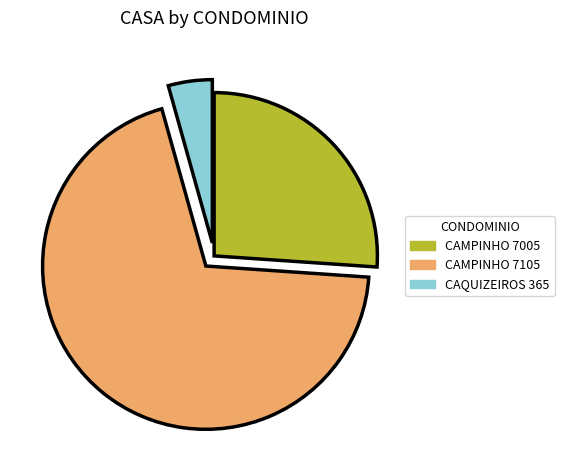

Which slice represents more than half of the pie?

CAMPINHO 7105